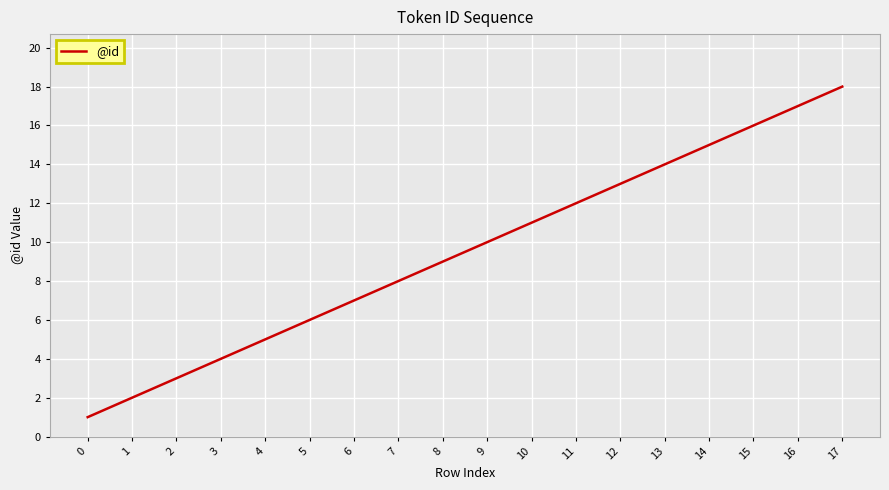

What is the change in value from 4 to 11?

+7